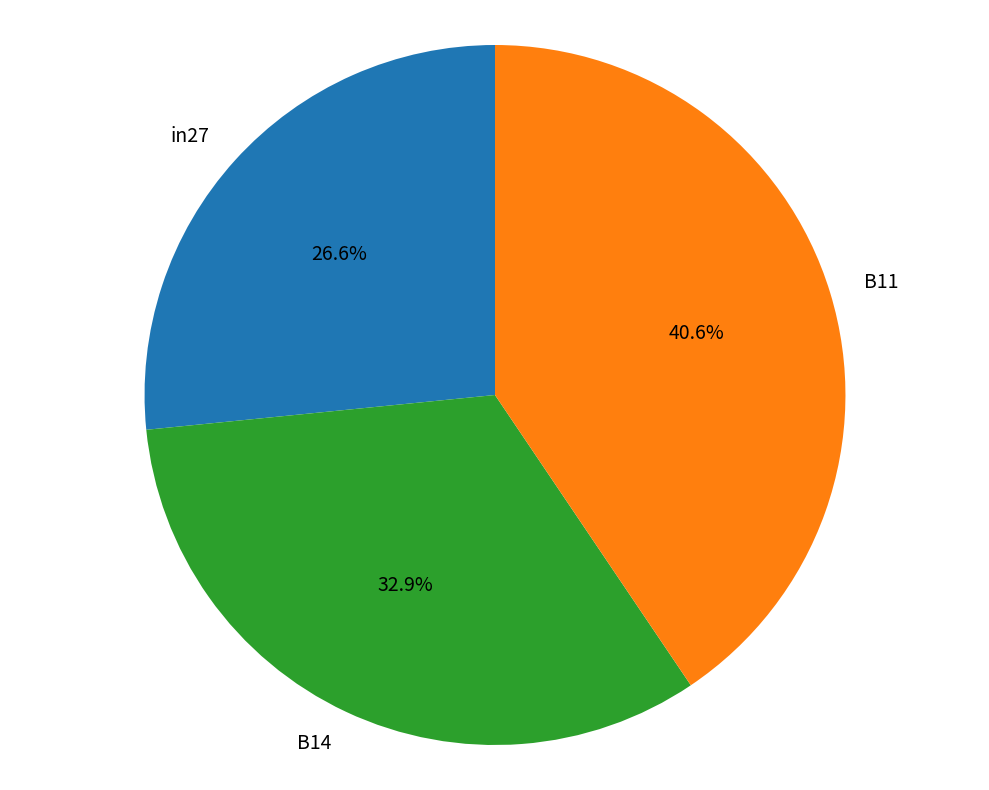

What portion of the pie excludes in27?

73.4%